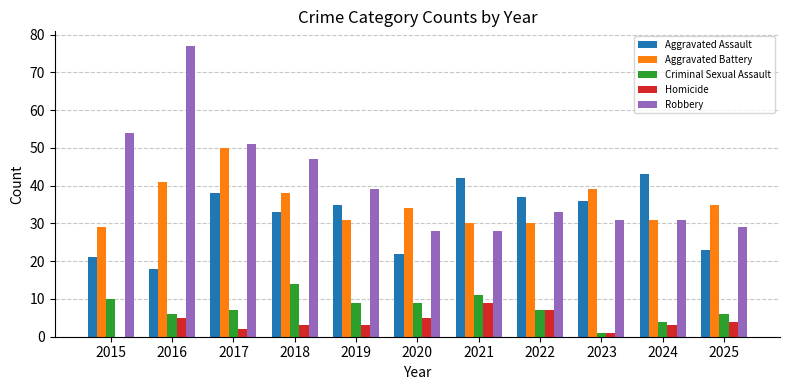

Count the number of categories in the chart.

11